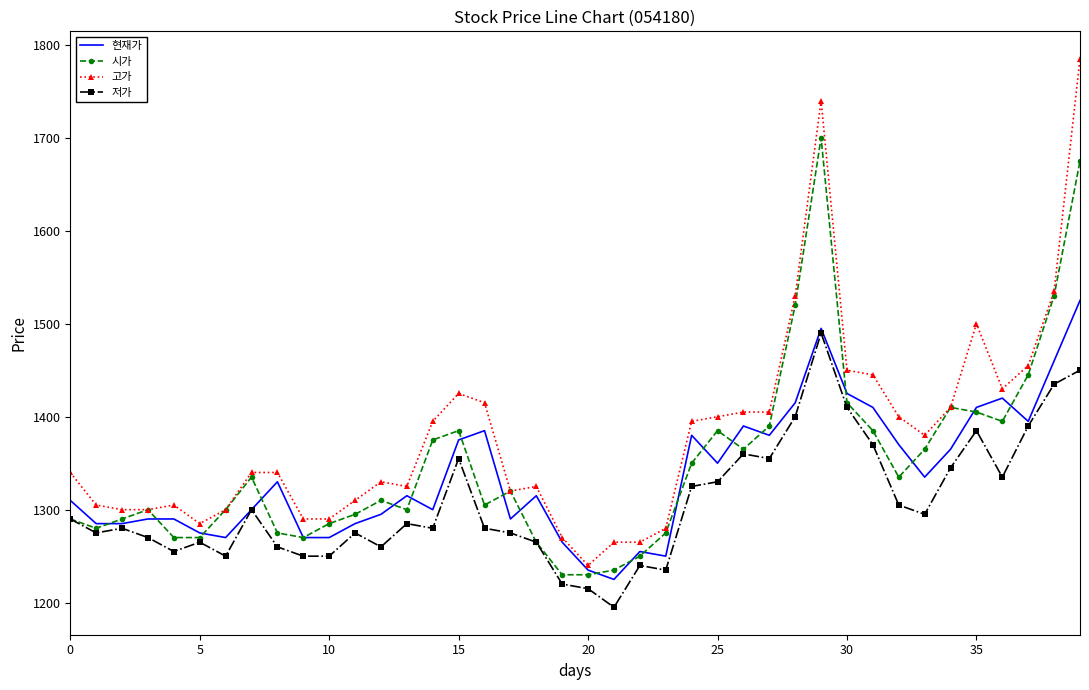

List the series in order of their peak value, highest first.

고가, 시가, 현재가, 저가